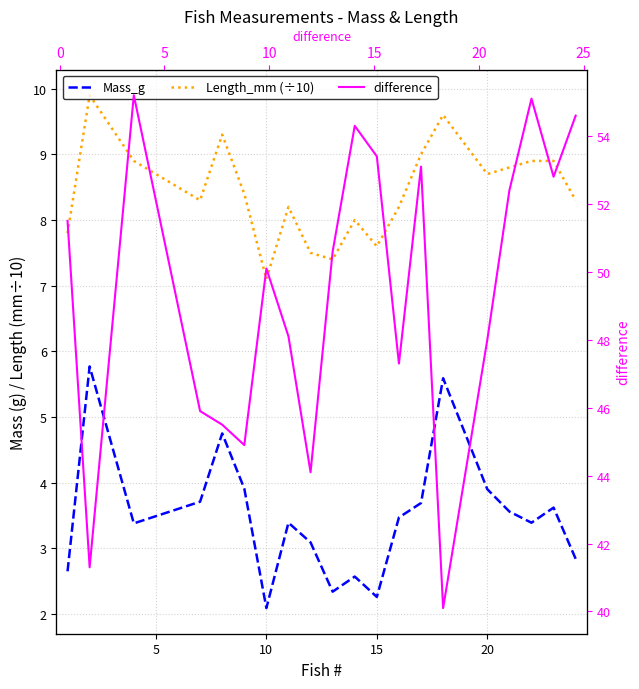

How many lines are shown in the chart?

3